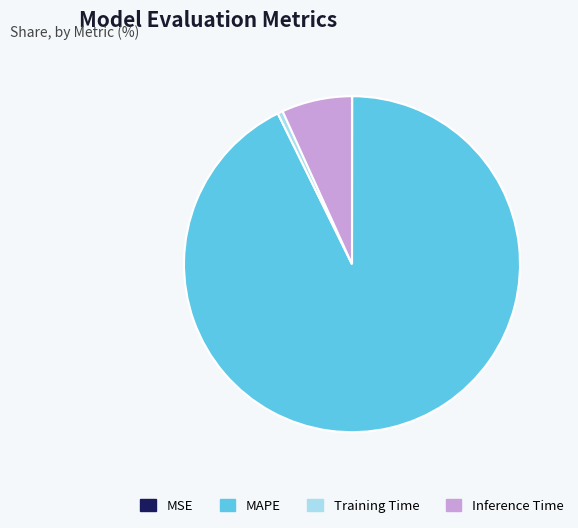

Is the sum of Inference Time and Training Time greater than half?

No